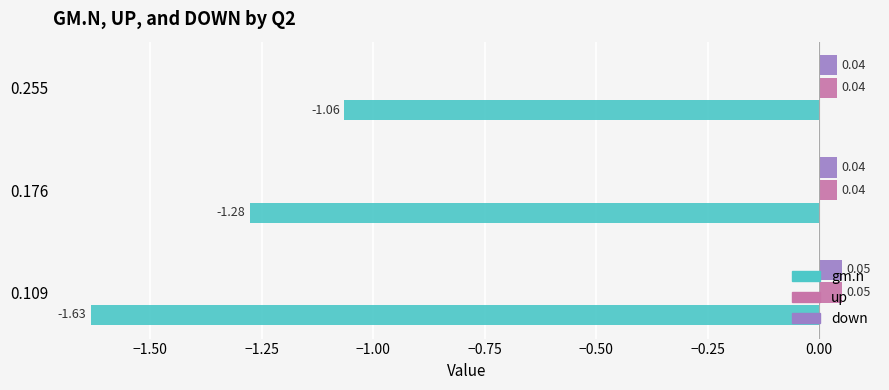

At which category is the sum across all series the highest?

0.255